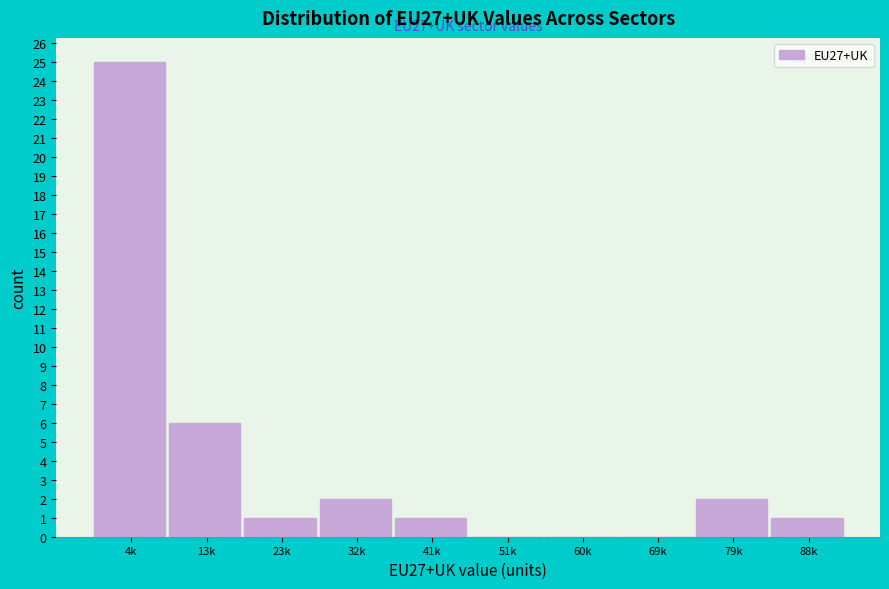

Reading right to left, transcribe all the data shown in this chart.

88k=1	79k=2	69k=0	60k=0	51k=0	41k=1	32k=2	23k=1	13k=6	4k=25